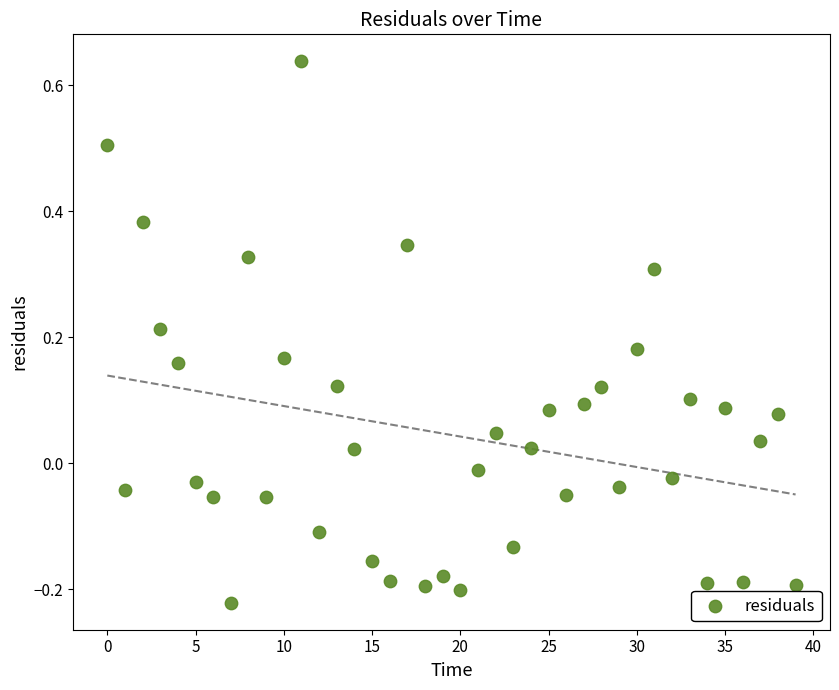

What is the range of Y values (max minus min)?

0.9